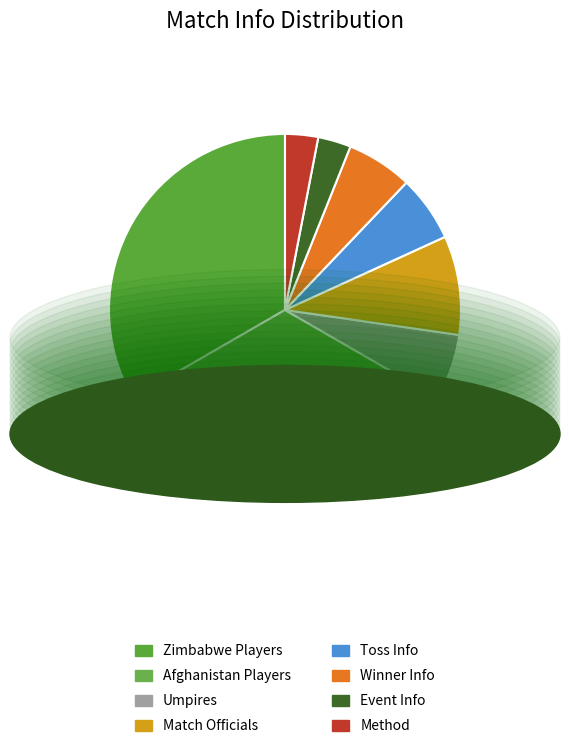

What is the largest slice in the pie chart?

Zimbabwe